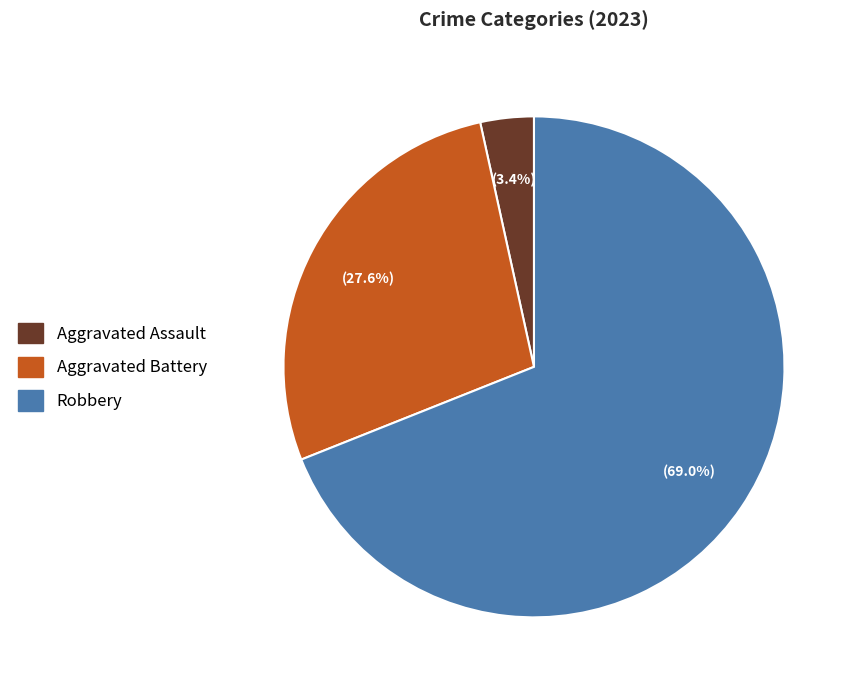

How many segments does this pie chart have?

3